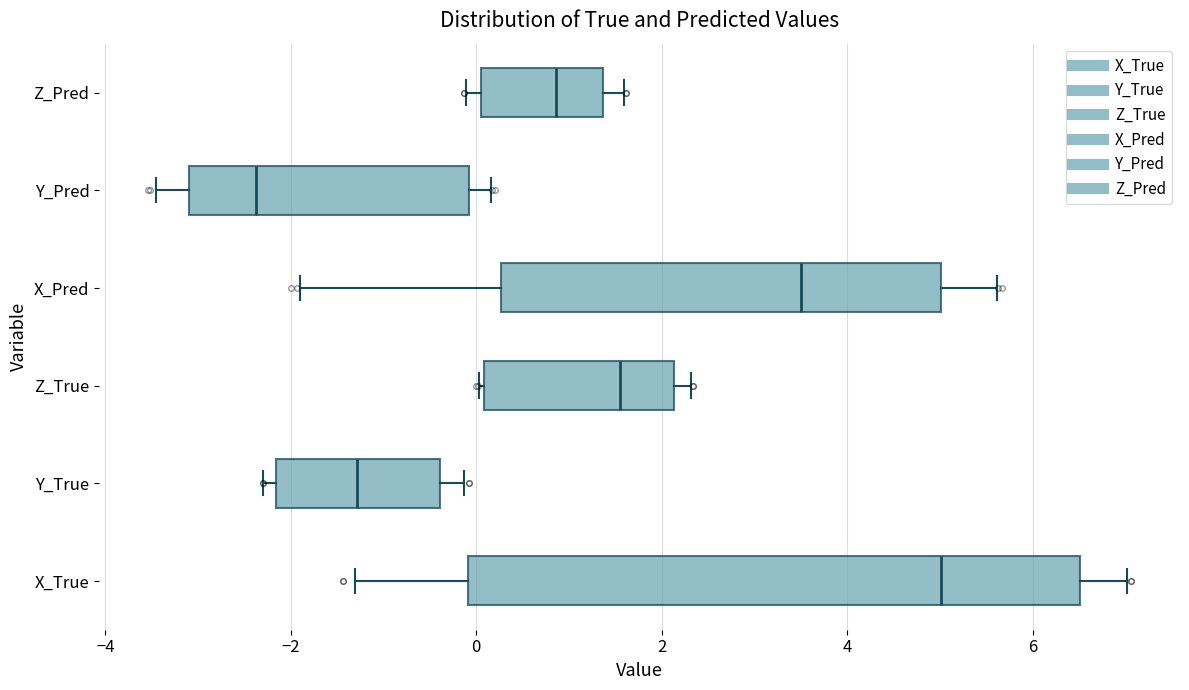

Which box has the furthest to the left median line?

Y_Pred